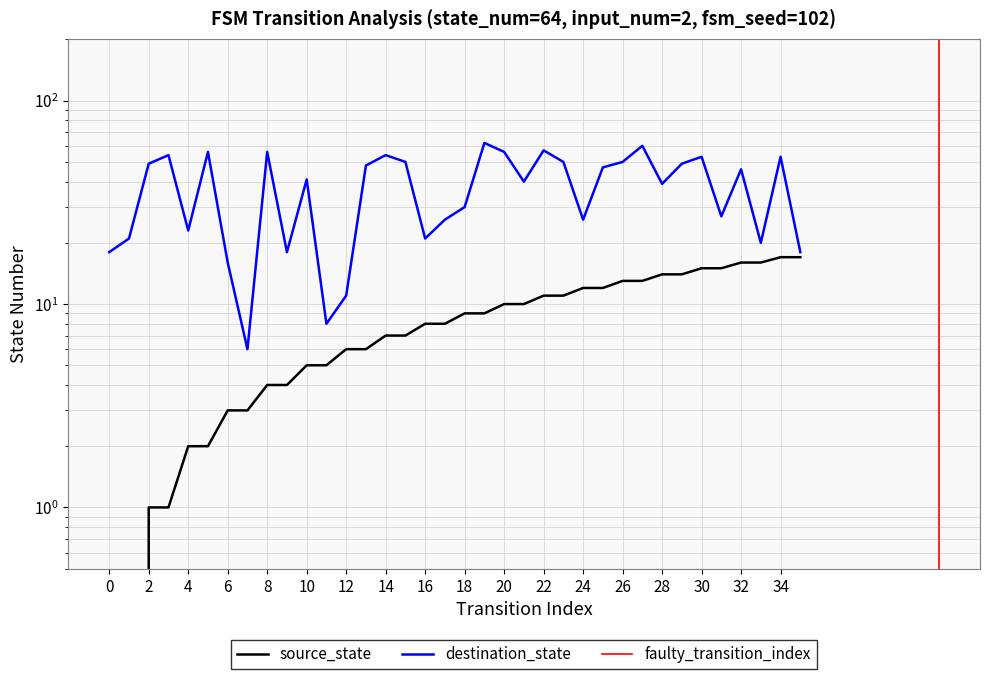

True or false: source_state has more than 0 points higher than both neighbors.

False